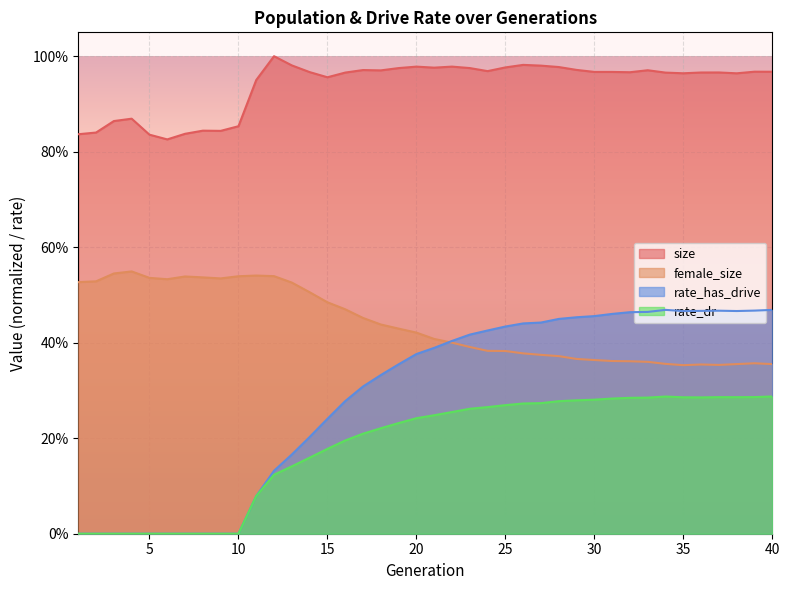

At which category is the sum across all series the highest?

33